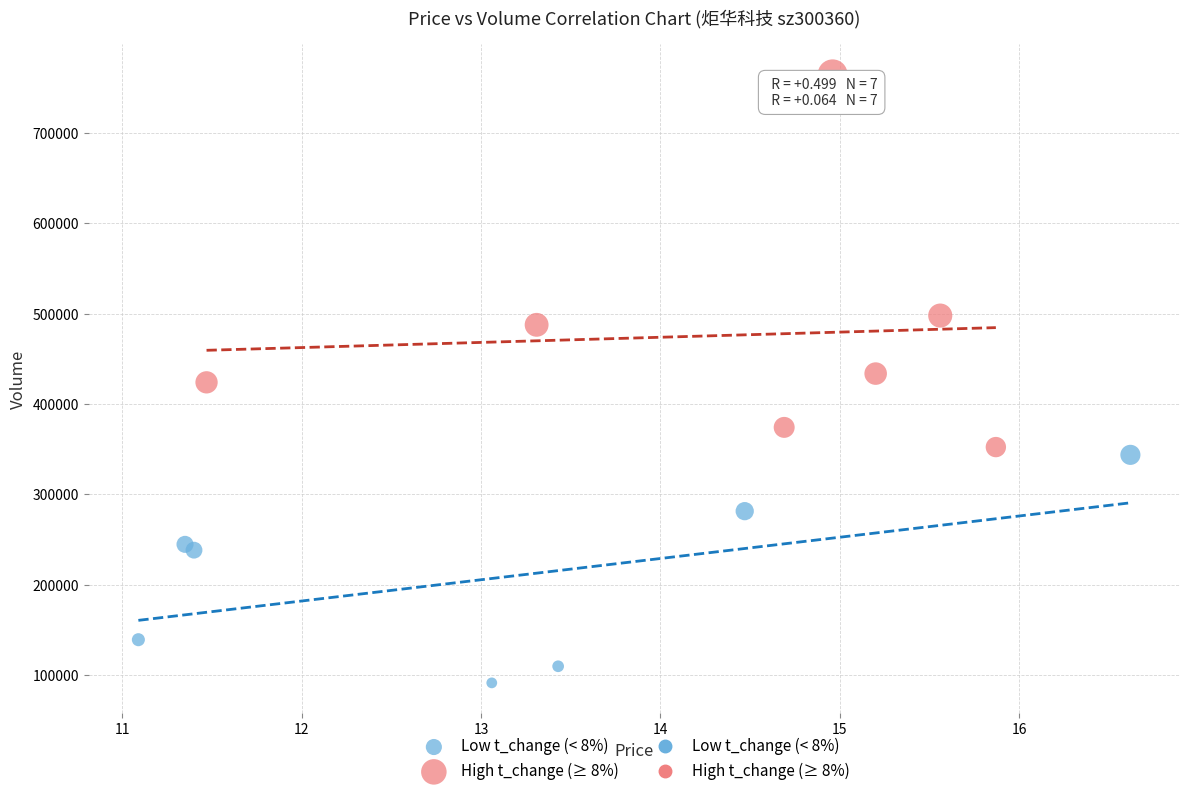

Which series has the widest spread of Y values?

High t_change (≥ 8%)